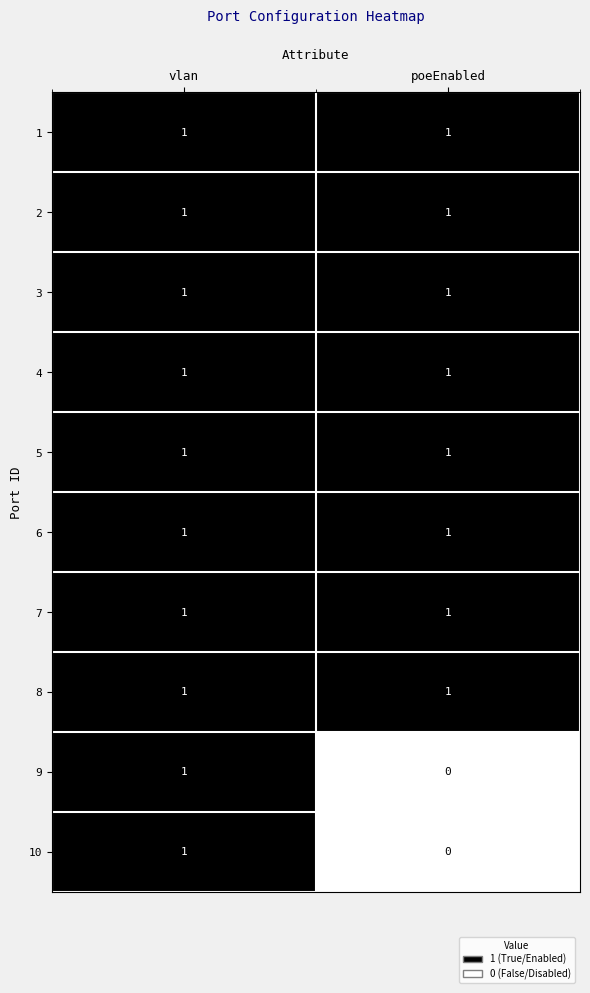

What is the total value across all series at poeEnabled?

8